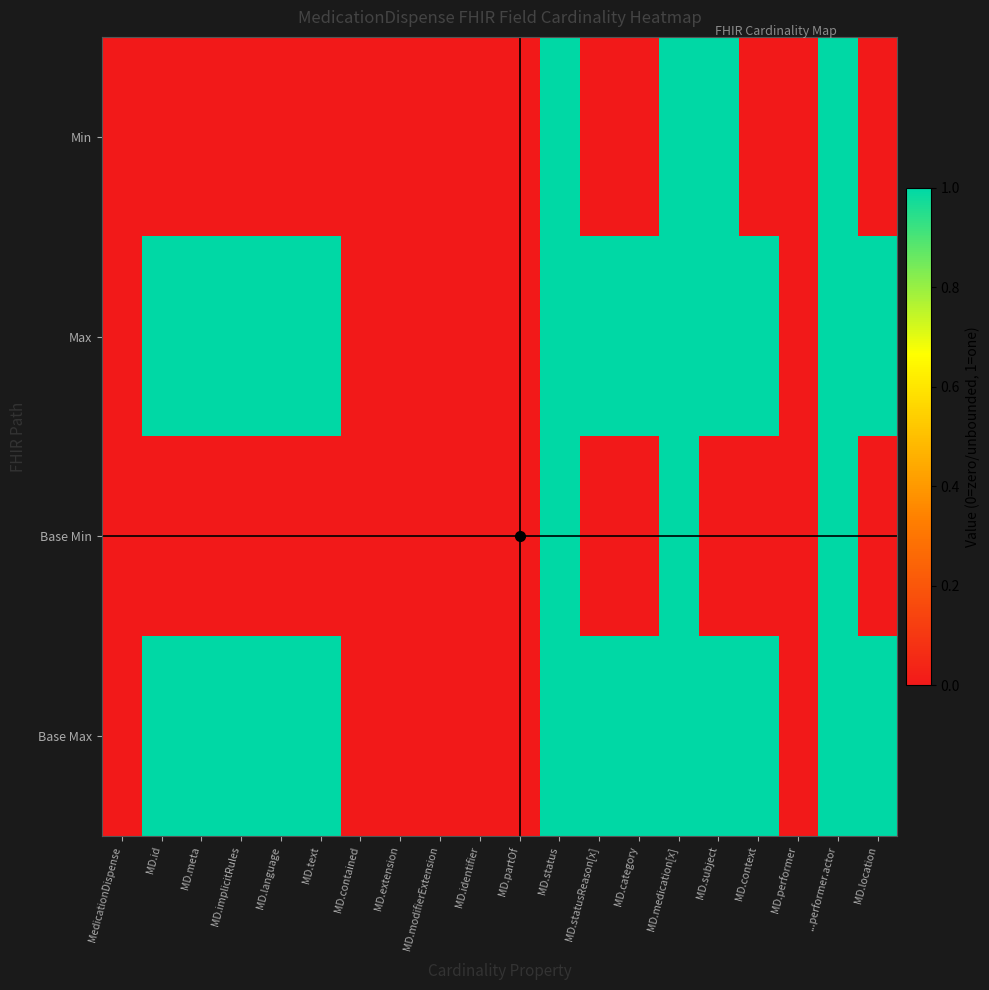

List the series in order of their peak value, highest first.

Min, Max, Base Min, Base Max